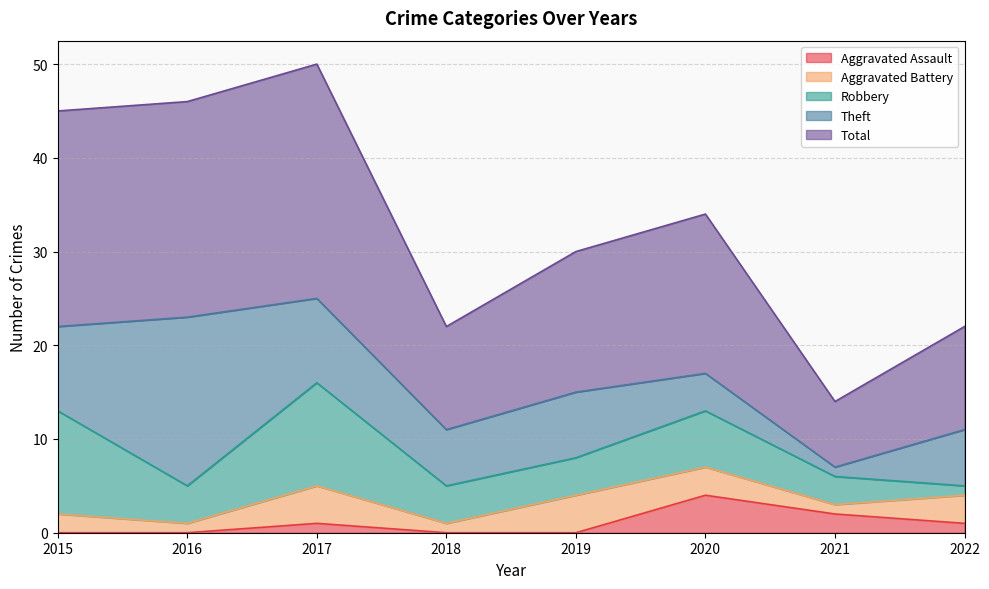

Is the value of Aggravated Assault at 2020 greater than the value of Theft at 2016?

No